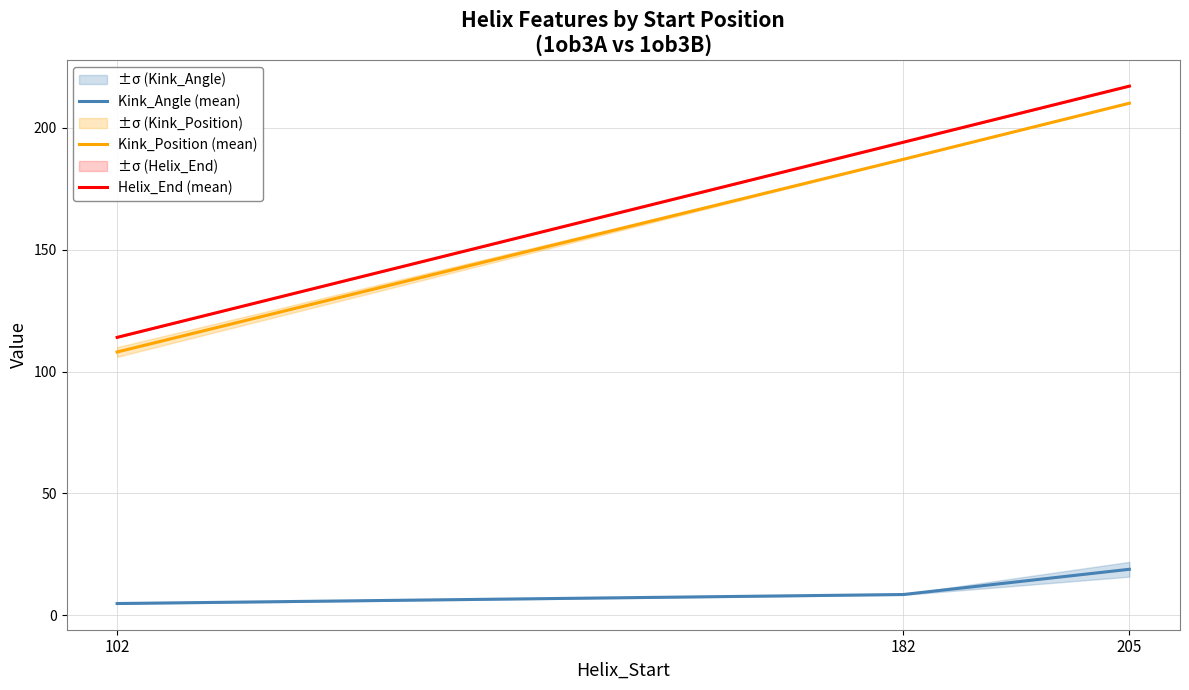

At how many categories does at least one series exceed 130?

2